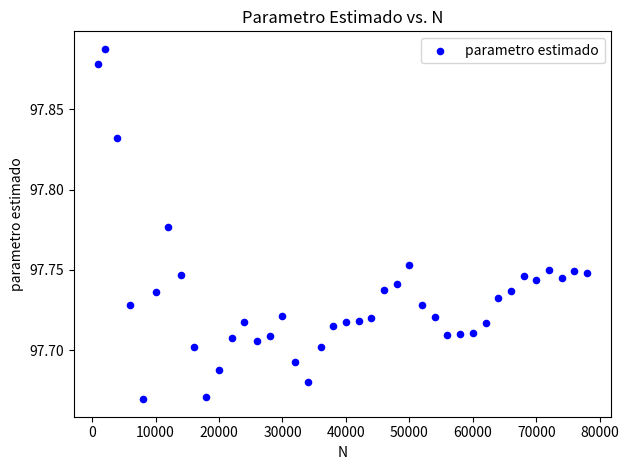

How many points are shown in the scatter plot?

40